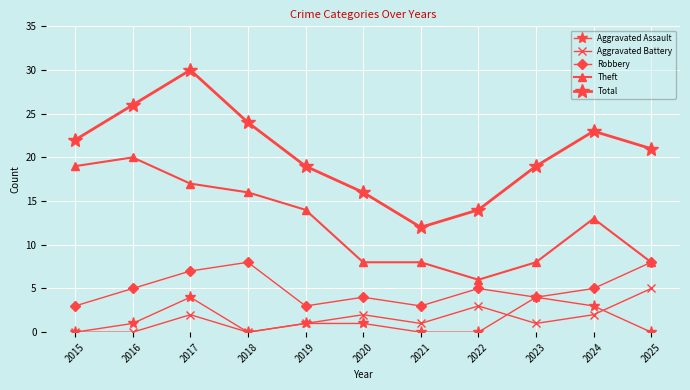

How many series are shown in this chart?

5